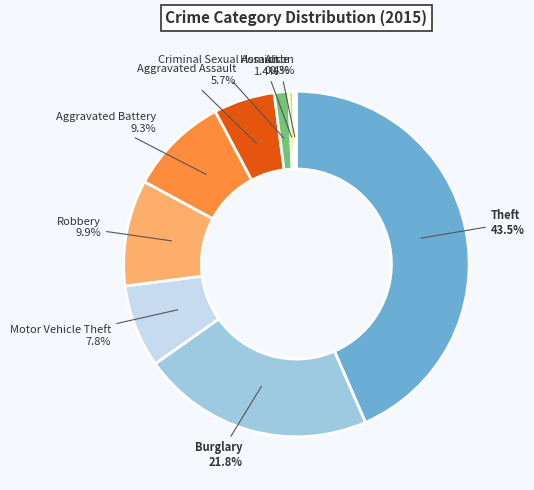

Does Aggravated Assault account for over 50% of the chart?

No